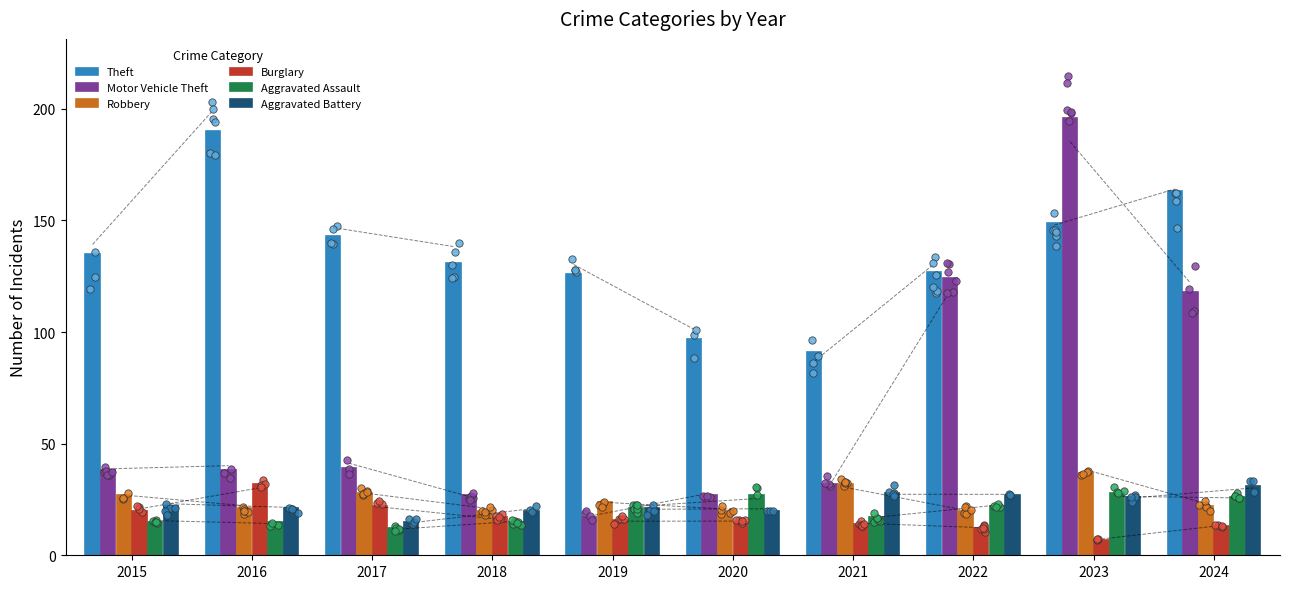

What is the total value across all series at 2016?

317